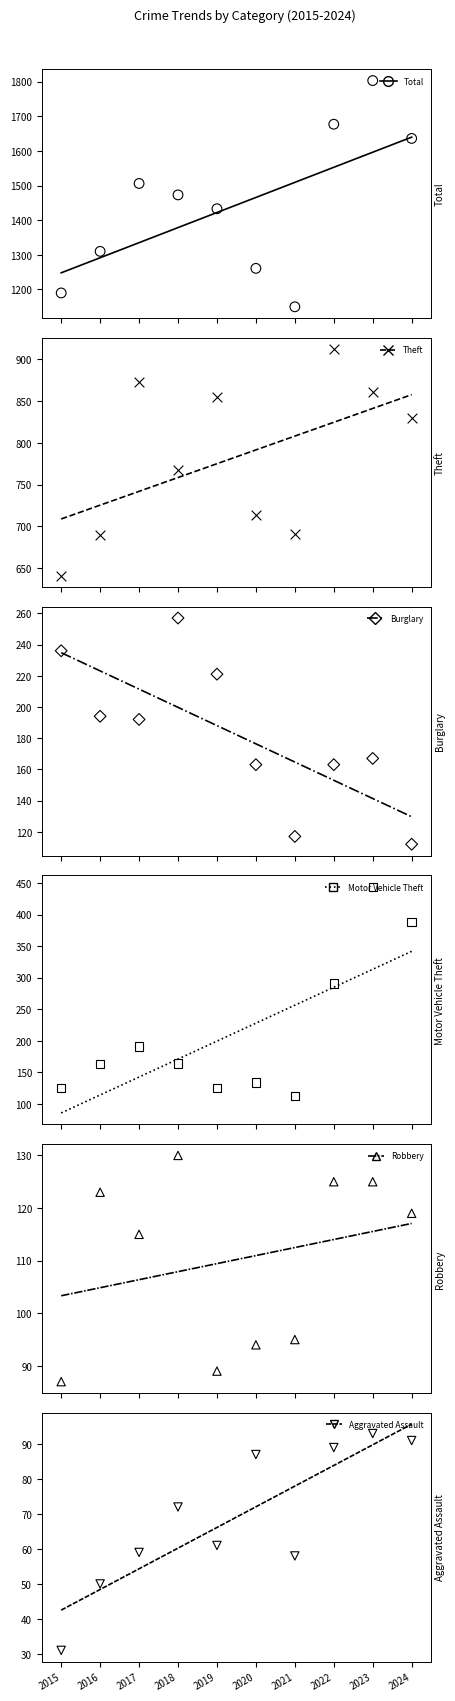

What are all the series names shown in the legend?

Aggravated Assault, Burglary, Motor Vehicle Theft, Robbery, Theft, Total